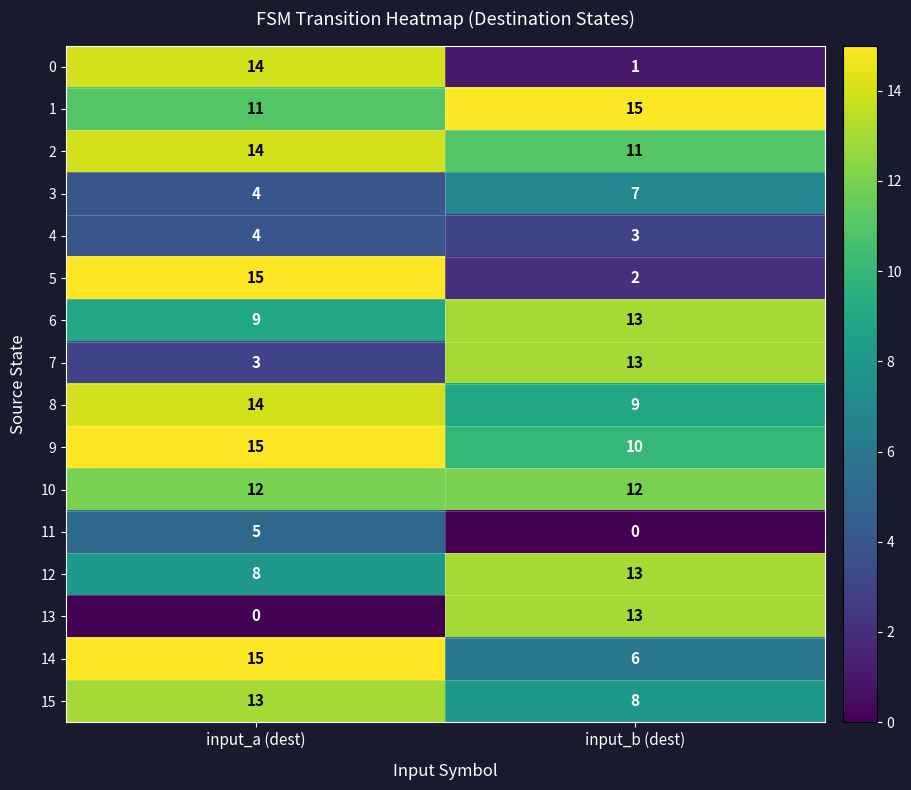

What is the spread (max minus min) of values at input_a (dest)?

15